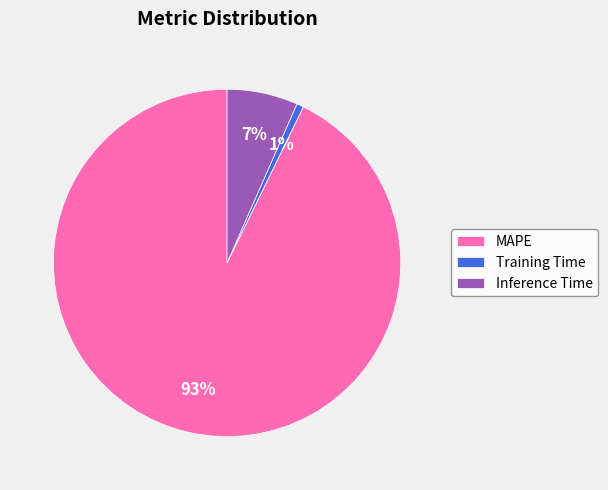

To the nearest percent, what portion does Inference Time represent?

7%